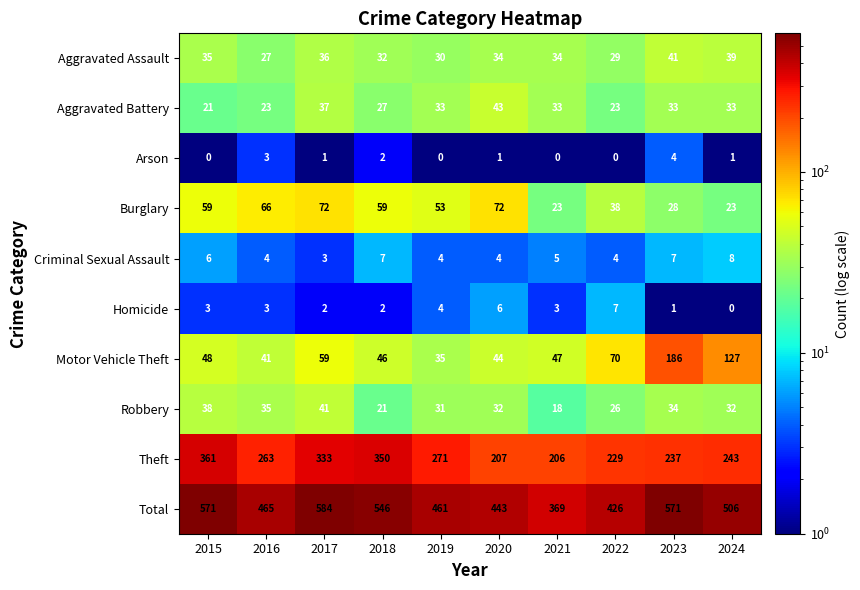

Count the Homicide values in the range 2 to 4.

6